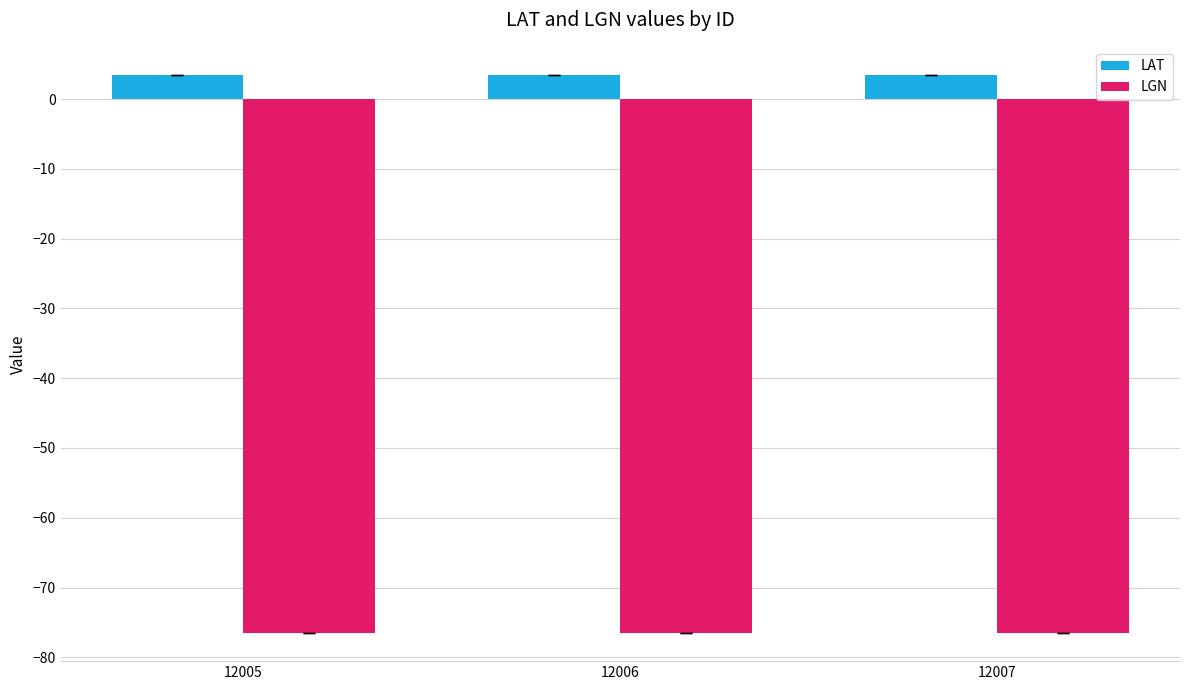

What is the difference between the highest and lowest values at 12006?

80.0